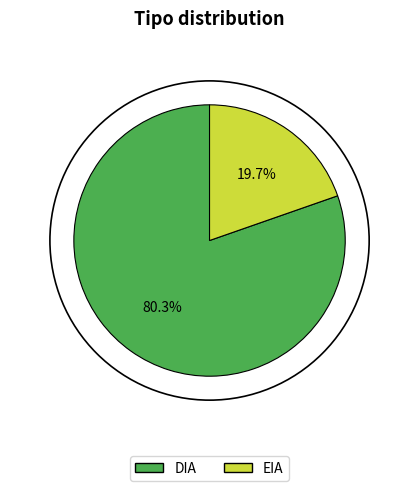

To the nearest percent, what is the difference between the EIA and DIA slice percentages?

61%